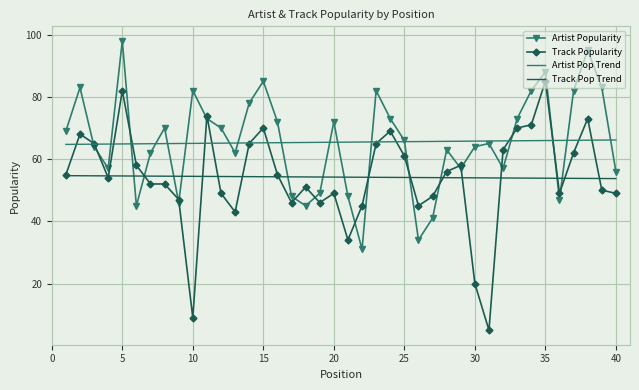

What is the maximum value shown in the chart?

98.0